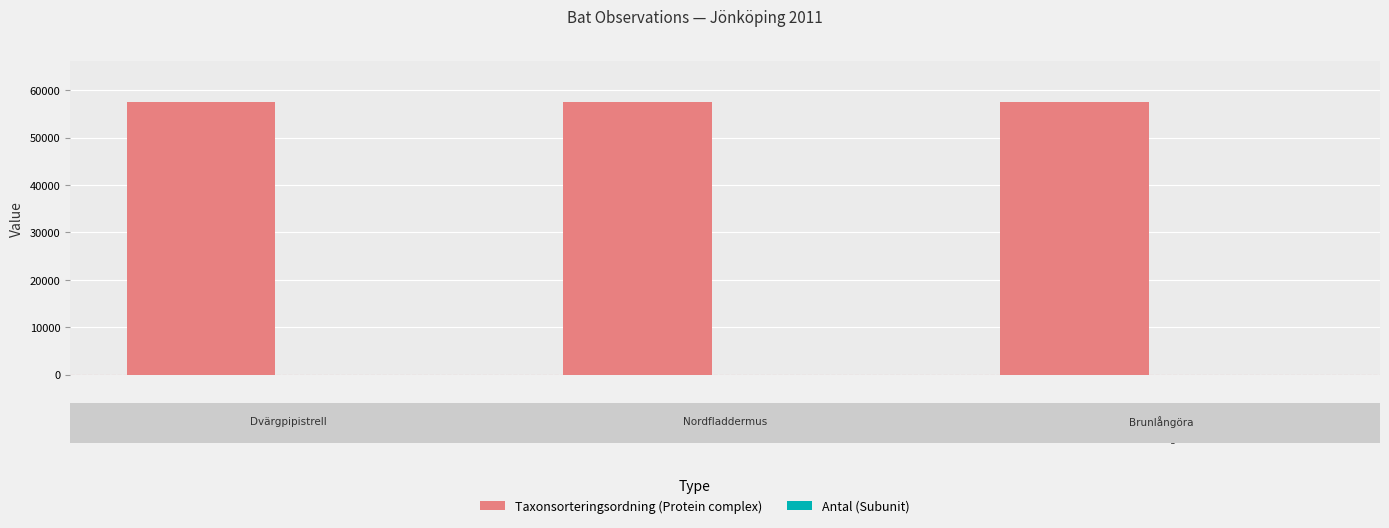

How many series are shown in this chart?

2